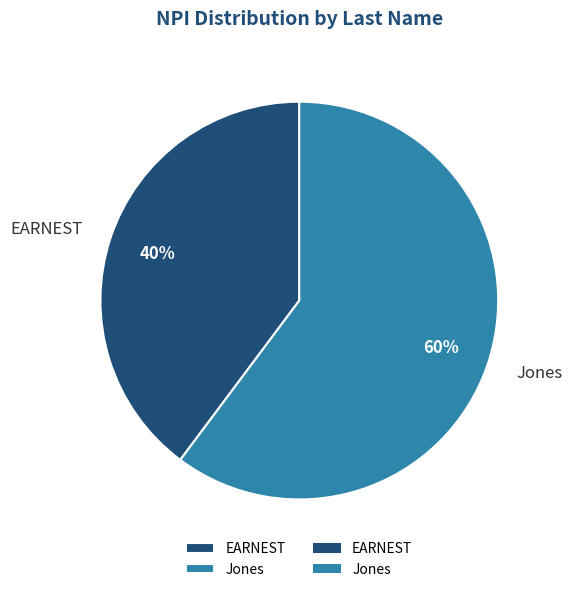

Which has a higher value, Jones or EARNEST?

Jones